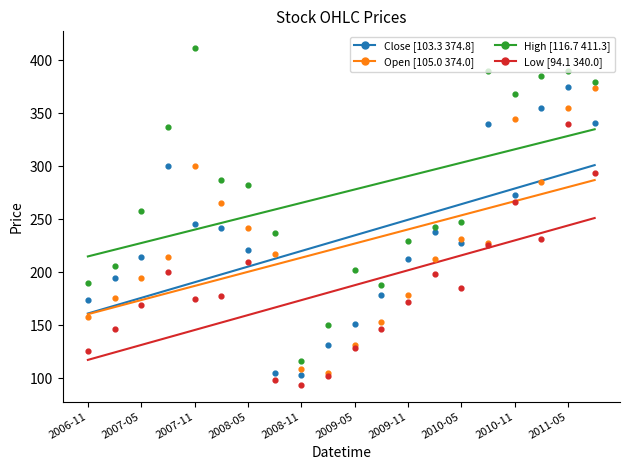

Is the value of Close at 19 greater than the value of Open at 2011-05?

Yes